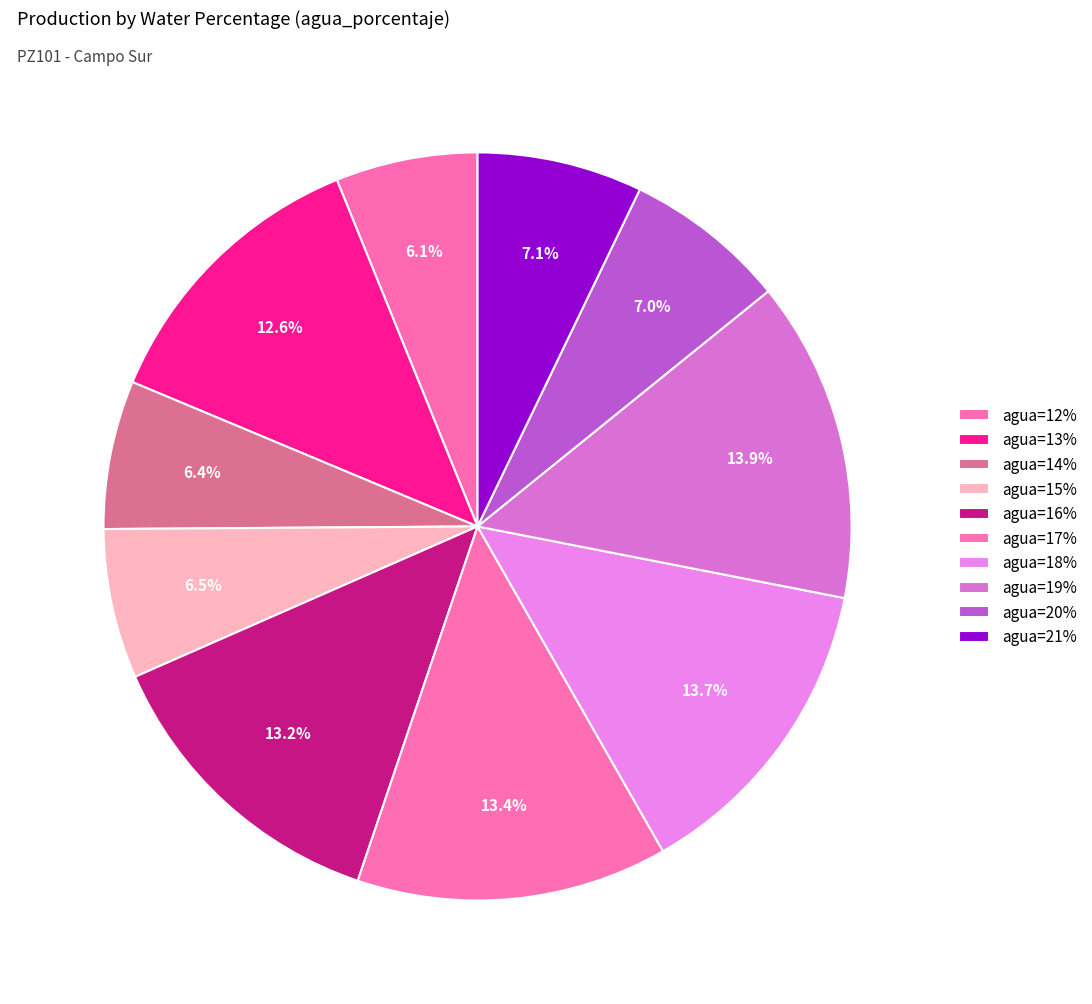

Is there any slice that represents more than half of the pie?

No